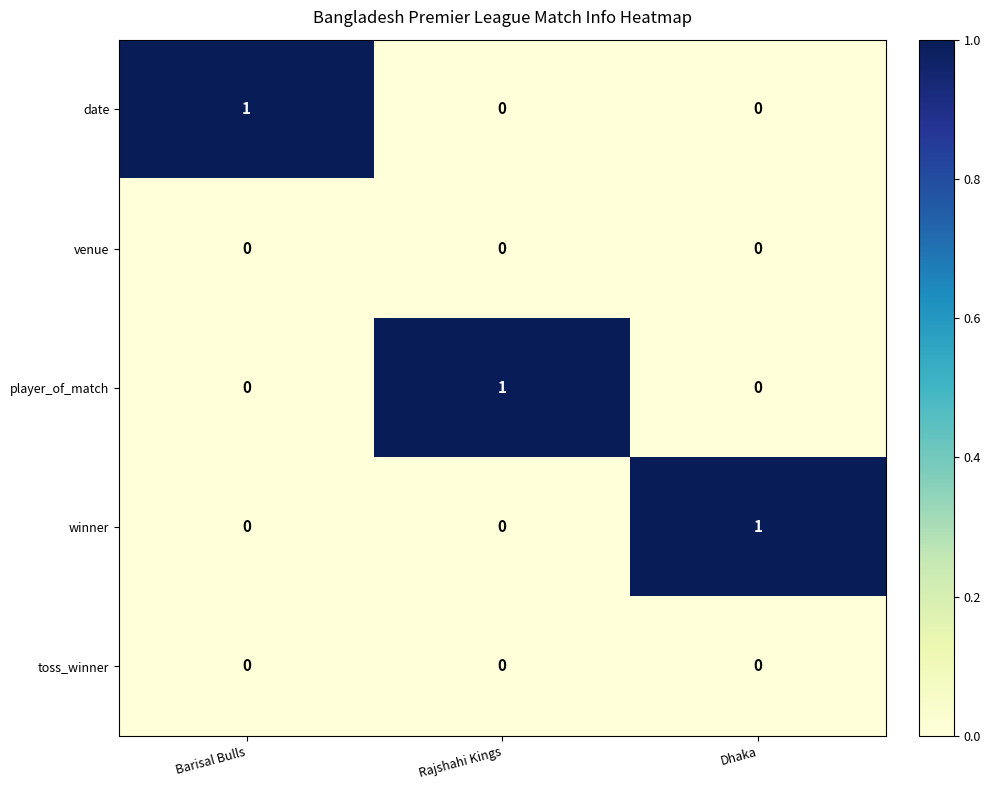

The value of winner at Barisal Bulls is 0. True or false?

True